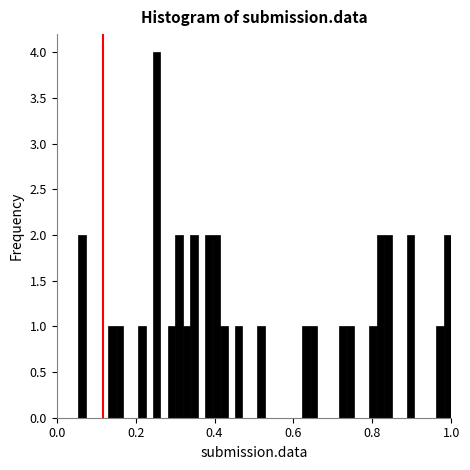

Read against the x-axis, roughly where is the centre of the tallest bar?

0.26